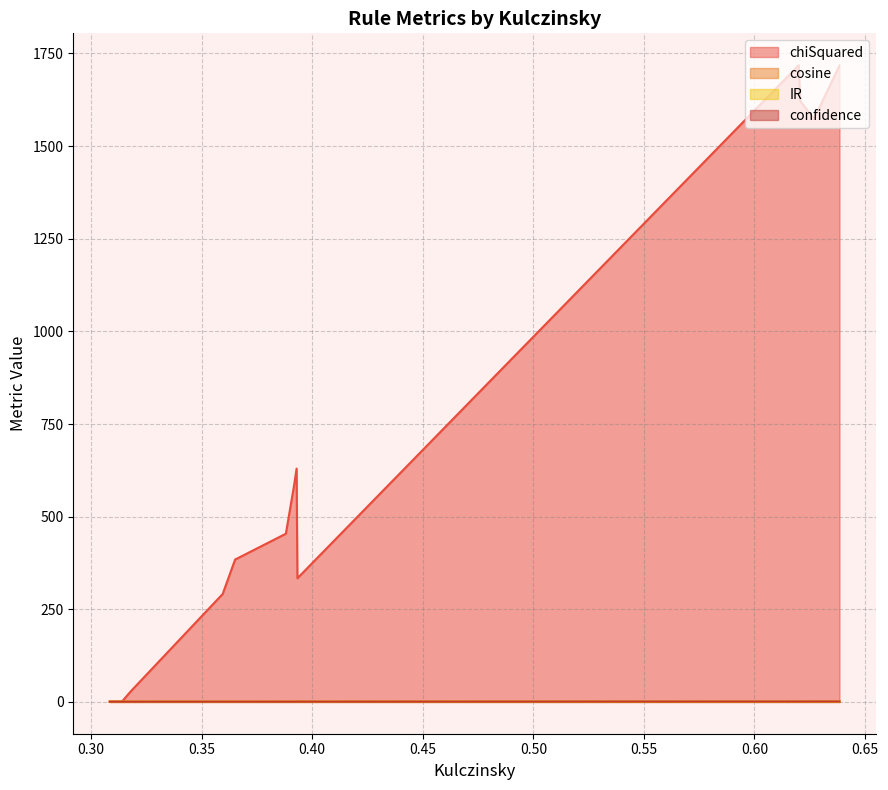

Reading left to right, what are all the values shown in this chart?

chiSquared: 0=1717.6	1=1573.7	2=1621.6	3=1718.5	4=333.7	5=629.7	6=580.6	7=453.9	8=384.1	9=291.2	10=29.1	11=0.9	12=1.0	13=0.6
cosine: 0=0.5	1=0.5	2=0.5	3=0.5	4=0.3	5=0.3	6=0.3	7=0.3	8=0.3	9=0.2	10=0.1	11=0.1	12=0.1	13=0.1
IR: 0=0.7	1=0.7	2=0.7	3=0.7	4=0.8	5=0.6	6=0.7	7=0.8	8=0.8	9=0.8	10=0.9	11=1.0	12=1.0	13=1.0
confidence: 0=1.0	1=1.0	2=1.0	3=0.9	4=0.7	5=0.6	6=0.6	7=0.7	8=0.6	9=0.6	10=0.6	11=0.6	12=0.6	13=0.6